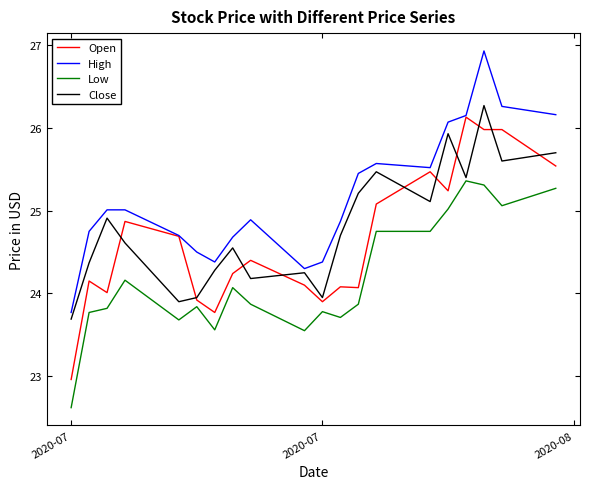

List the series in order of their overall mean, highest first.

High, Close, Open, Low